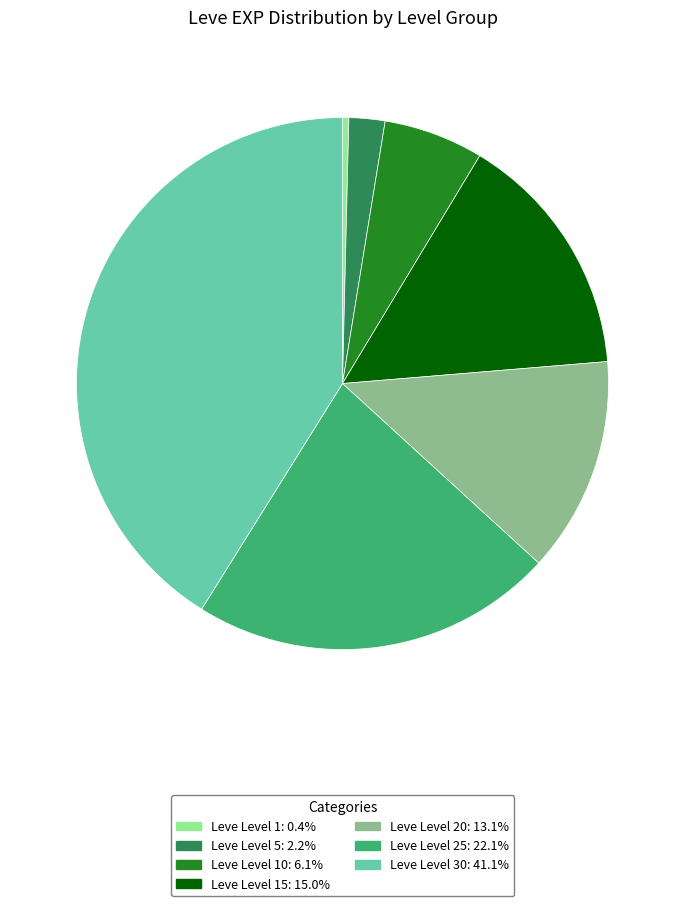

How many segments does this pie chart have?

7